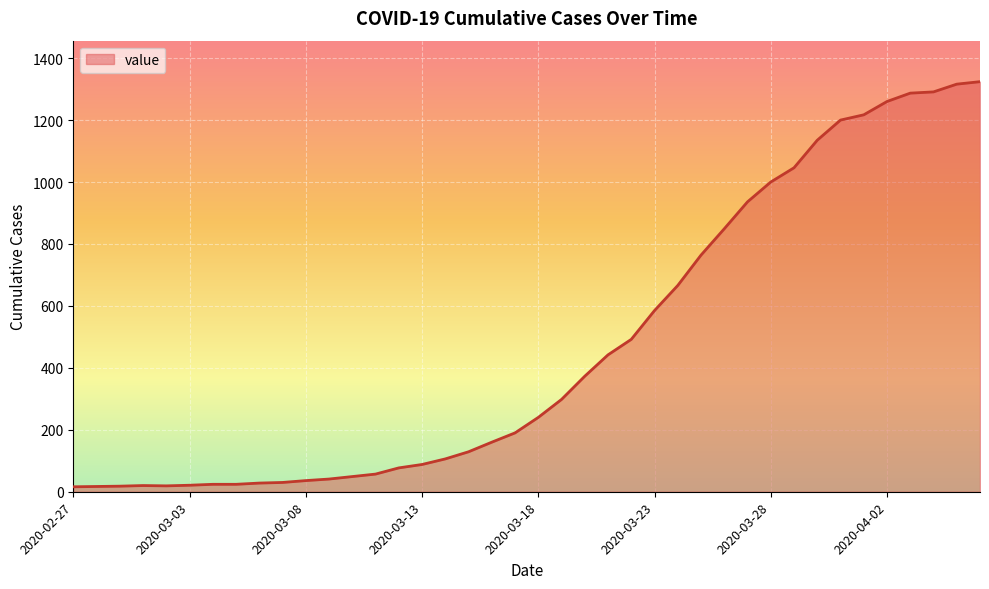

What is the difference between the maximum and minimum values?

1308